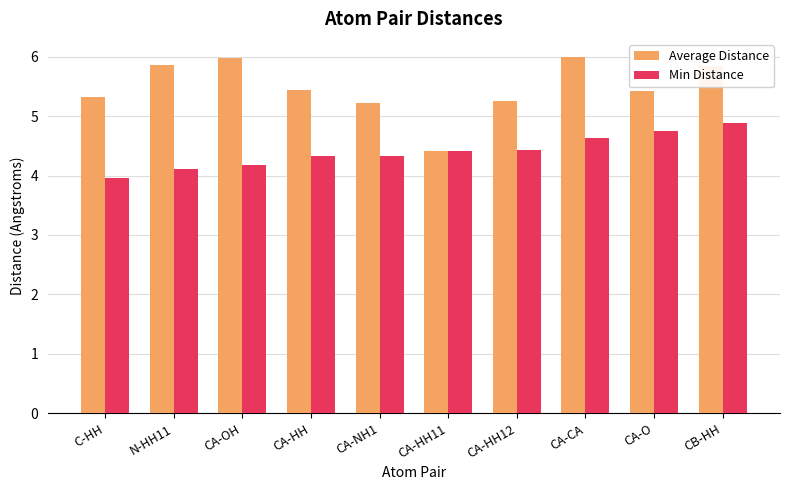

What is the smallest value displayed?

4.0